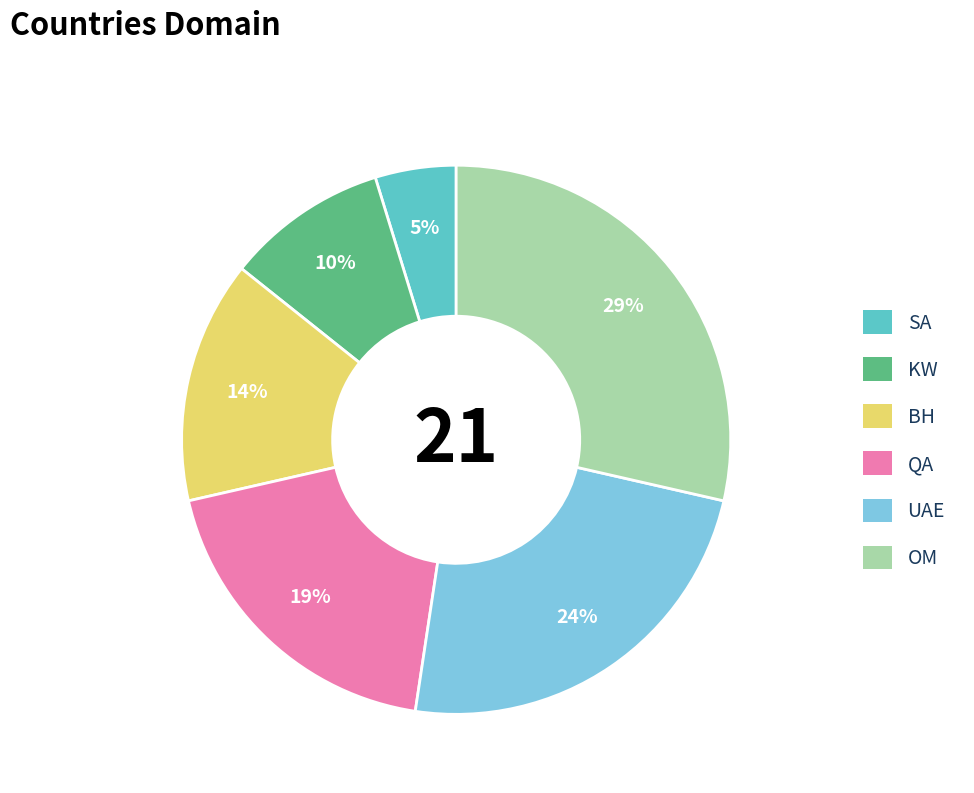

To the nearest percent, what is the average slice percentage?

17%